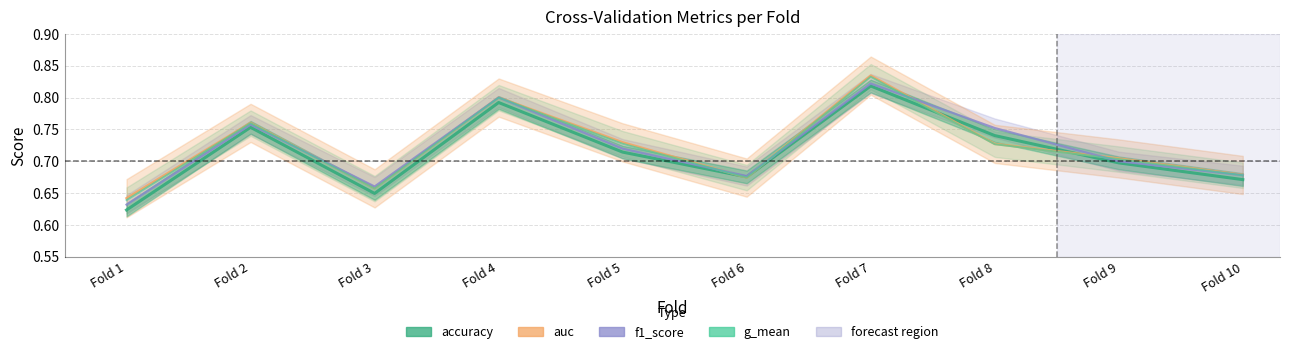

What is the average value of the g_mean series?

0.7